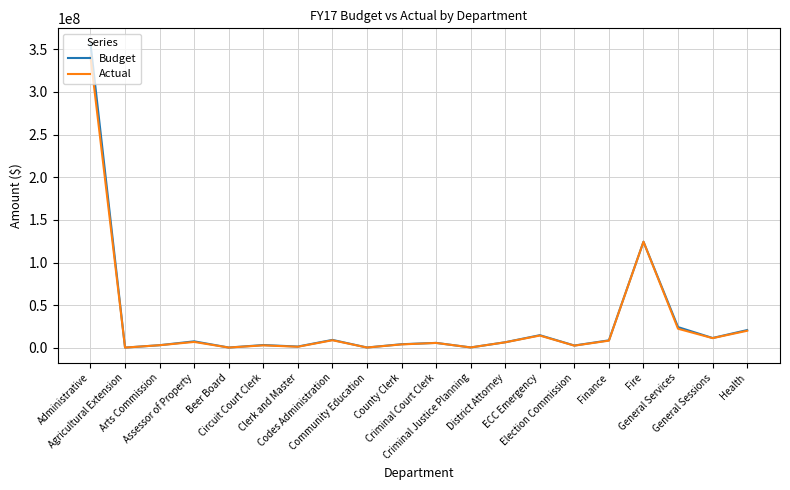

Is this an area chart (filled region under the line)?

No